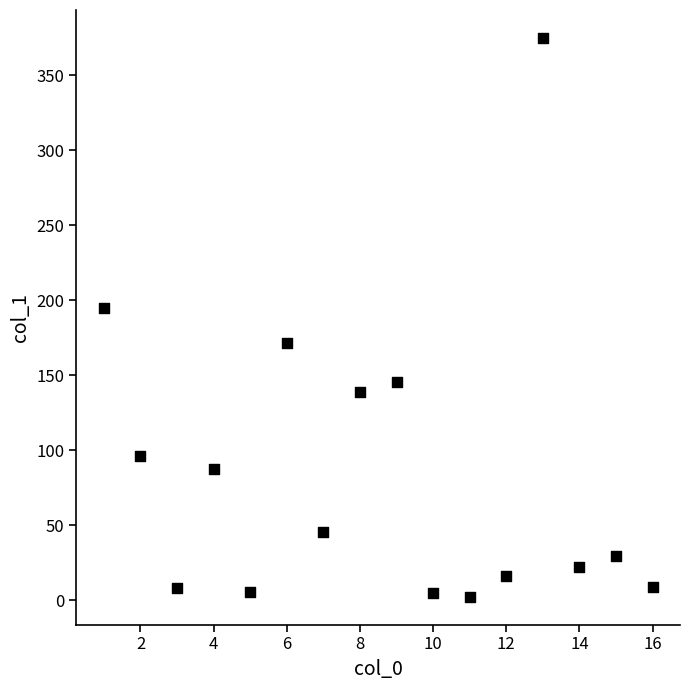

What is the range of X values (max minus min)?

15.0